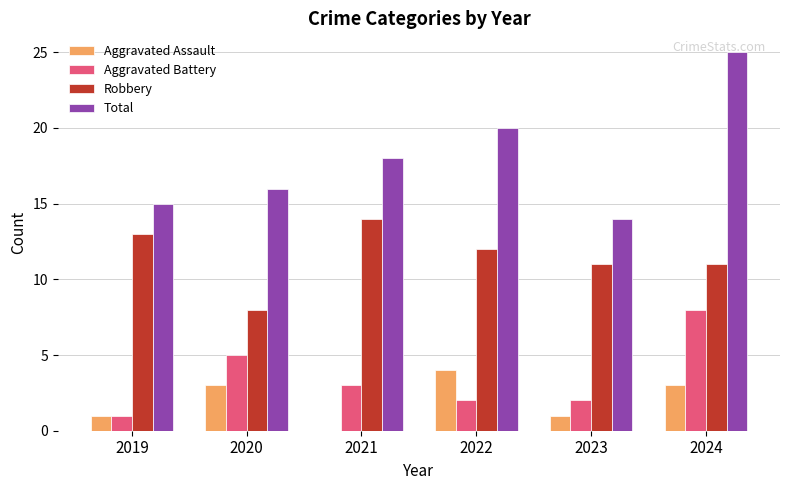

Reading left to right, extract all data points from this chart.

Aggravated Assault: 2019=1	2020=3	2021=0	2022=4	2023=1	2024=3
Aggravated Battery: 2019=1	2020=5	2021=3	2022=2	2023=2	2024=8
Robbery: 2019=13	2020=8	2021=14	2022=12	2023=11	2024=11
Total: 2019=15	2020=16	2021=18	2022=20	2023=14	2024=25